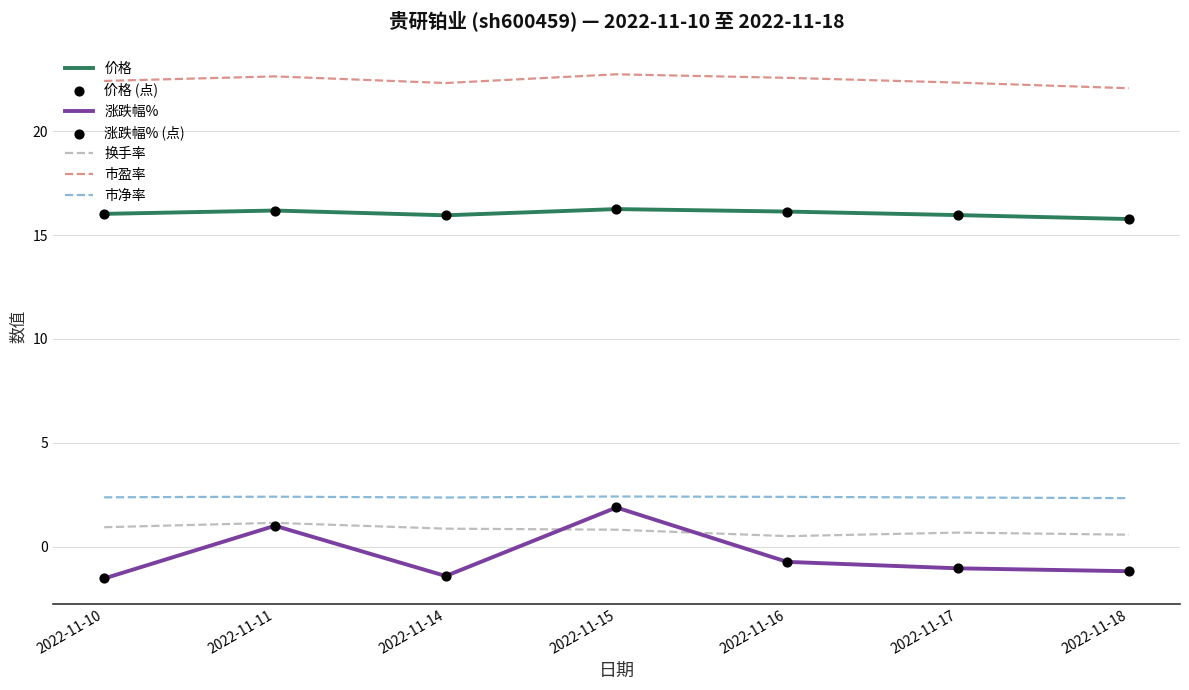

What is the difference between the highest and lowest values at 2022-11-18?

23.3